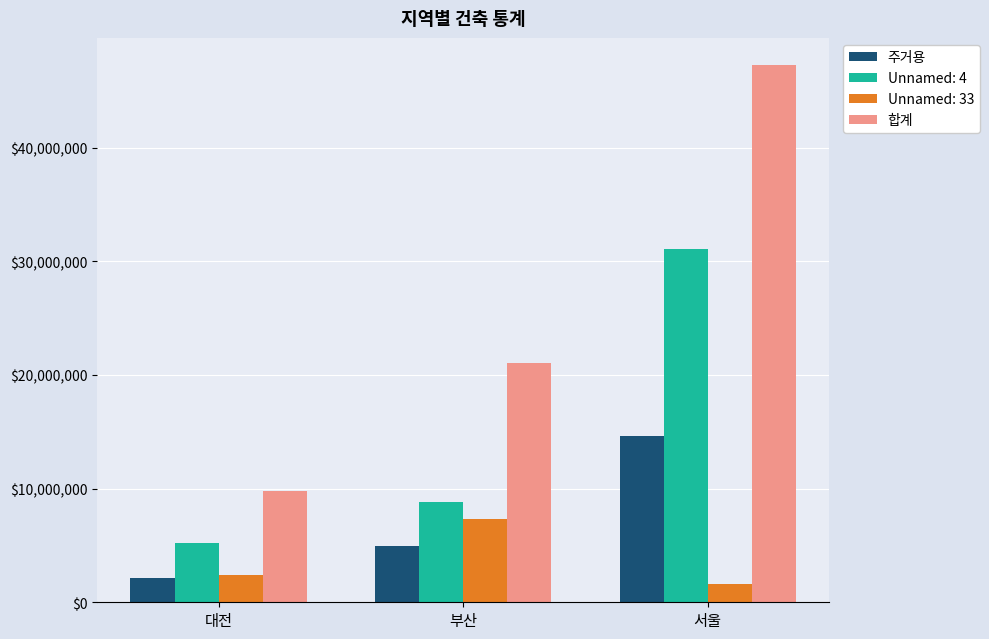

What is the value of the 합계 bar at the 3rd from the left?

47295807.0